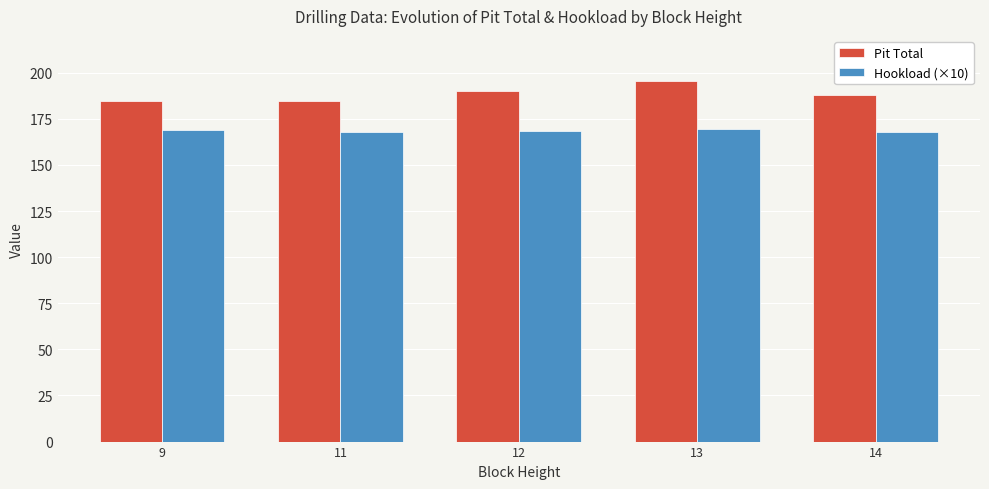

Is the value of Hookload (×10) at 14 greater than the value of Pit Total at 13?

No